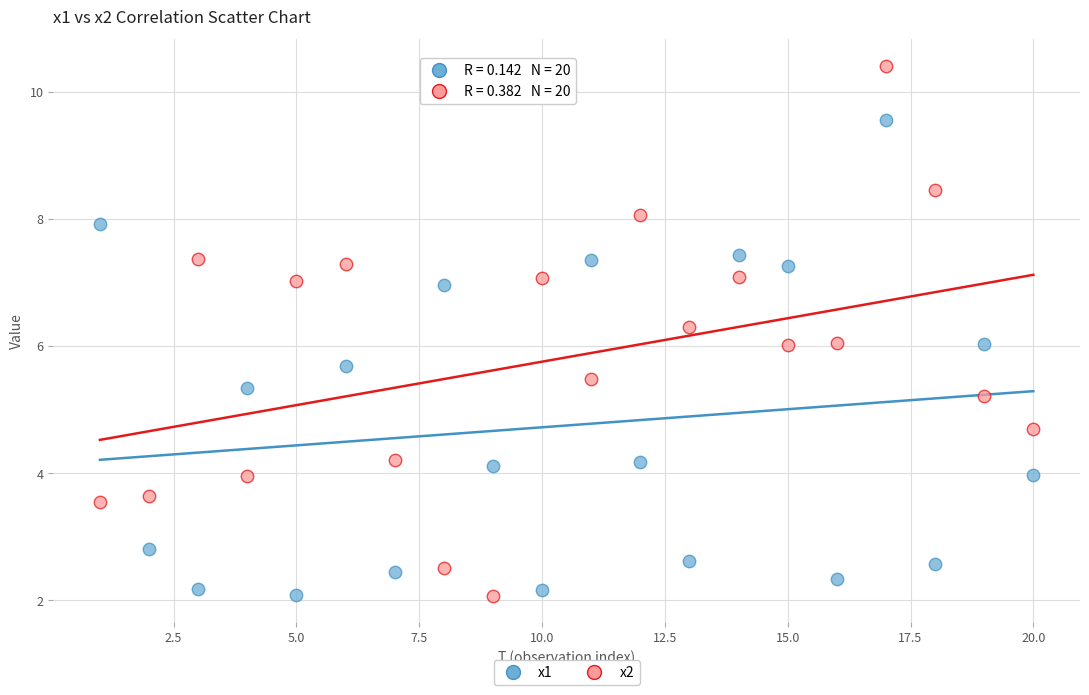

Across all data points, what is the range of Y values (max minus min)?

8.3